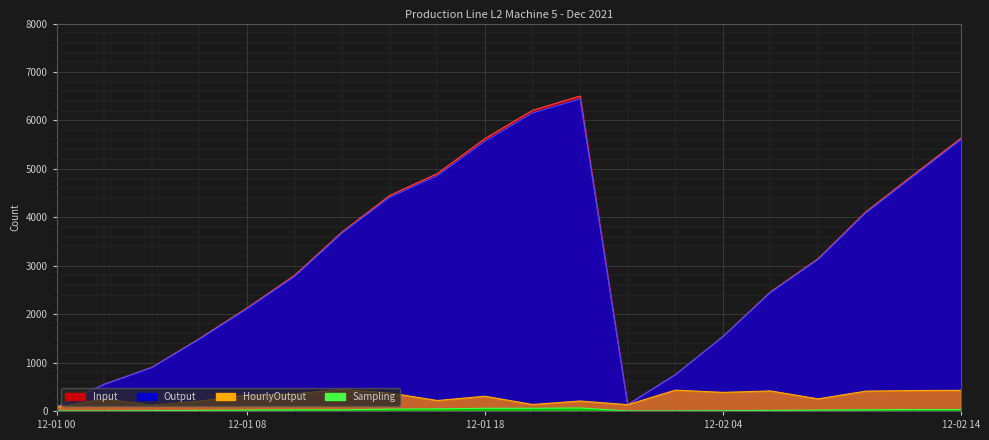

How many data points in Sampling are less than 24?

10